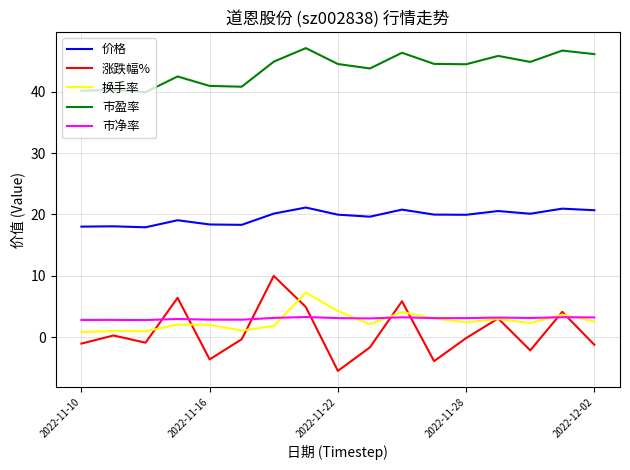

Which series has the largest range (max minus min)?

涨跌幅%